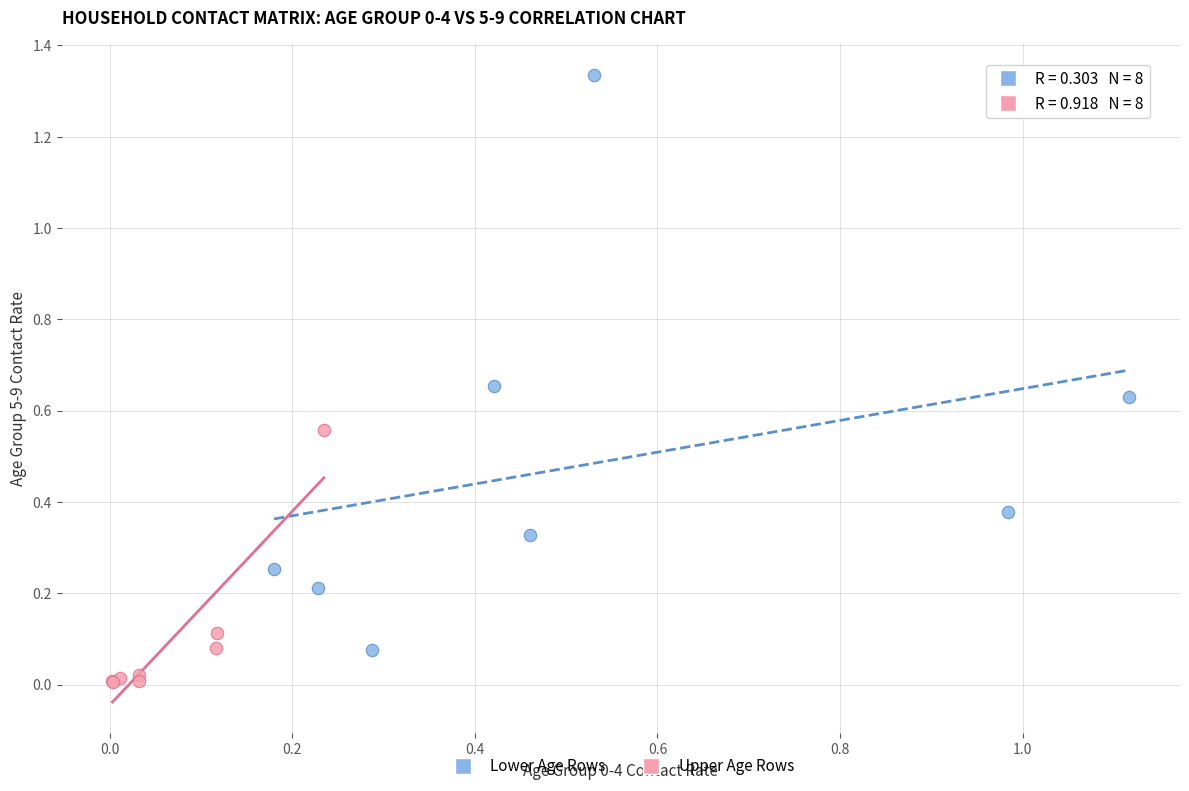

What are all the series names shown in the legend?

Lower Age Rows, Upper Age Rows